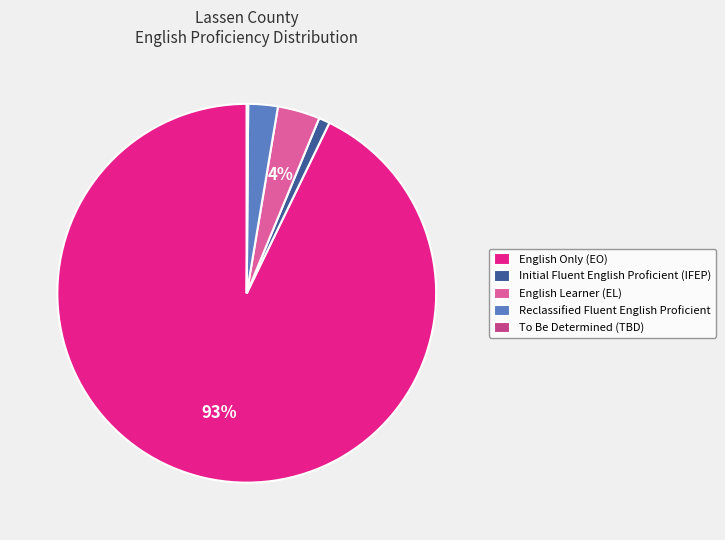

Combined, do Initial Fluent English Proficient (IFEP) and English Learner (EL) account for over 50%?

No